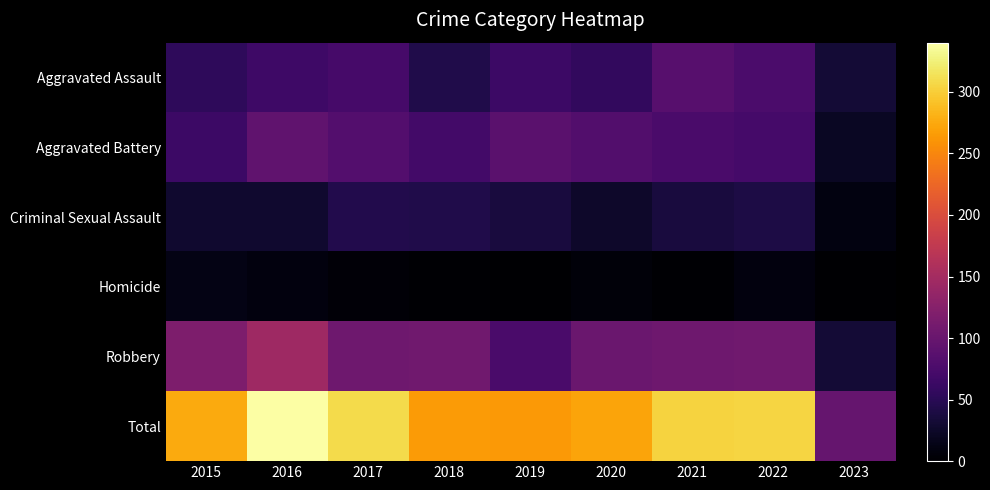

Which label corresponds to the largest value in the chart?

2016